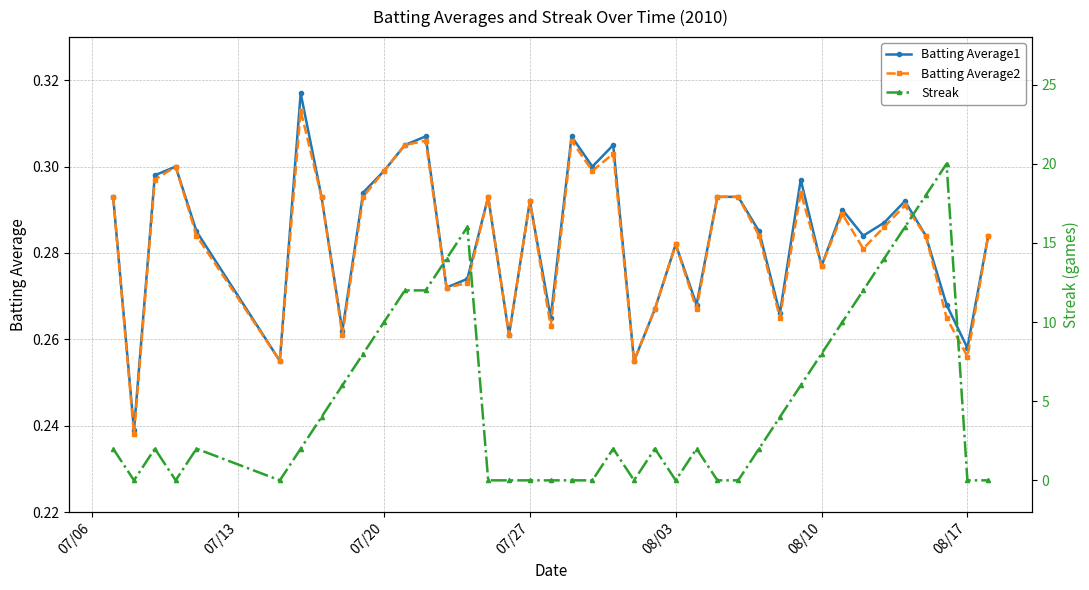

Count the Batting Average2 values in the range 0 to 1.

40